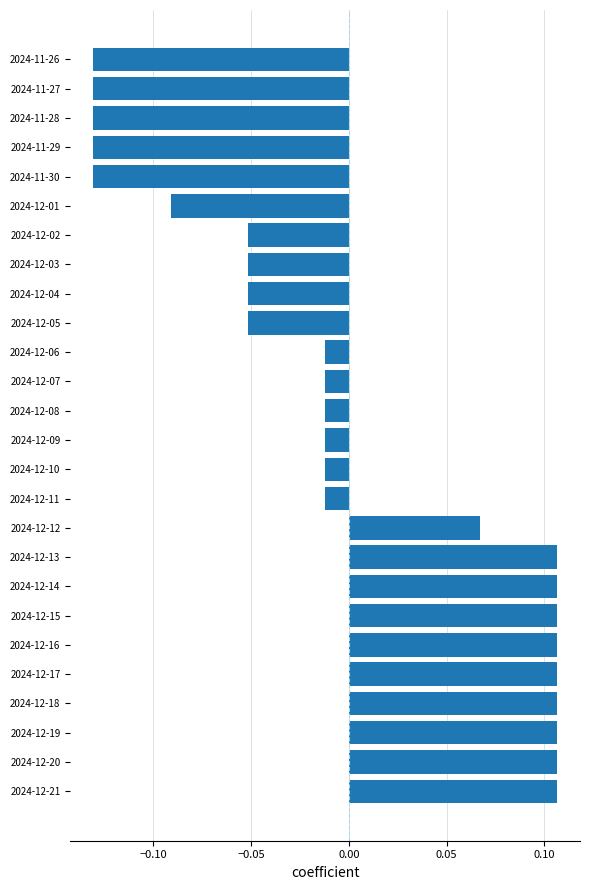

What is the label of the 21st bar from the bottom?

2024-12-01